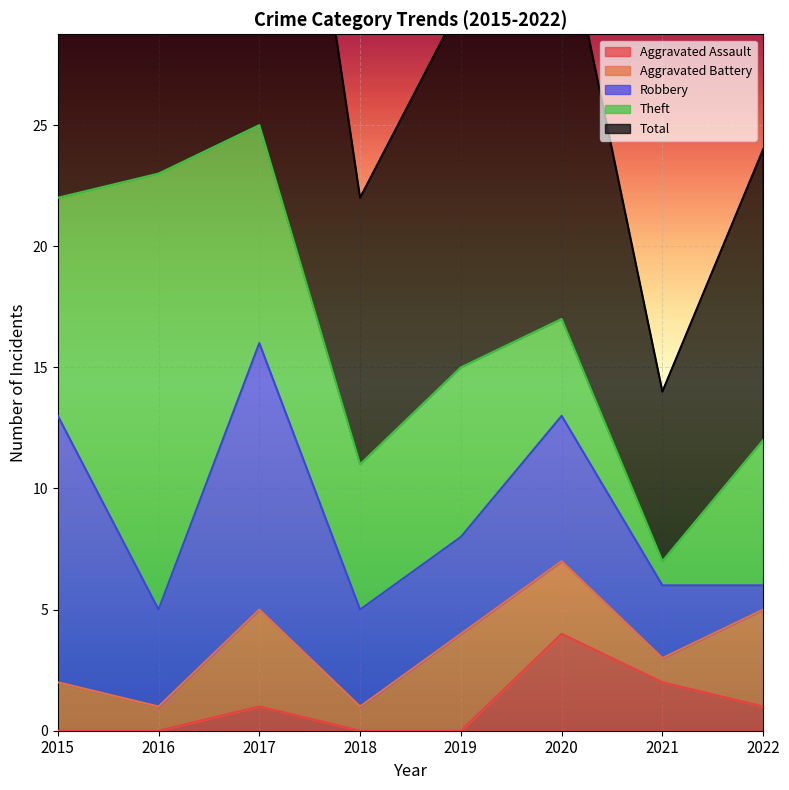

How many values in the Theft series are below 7?

4